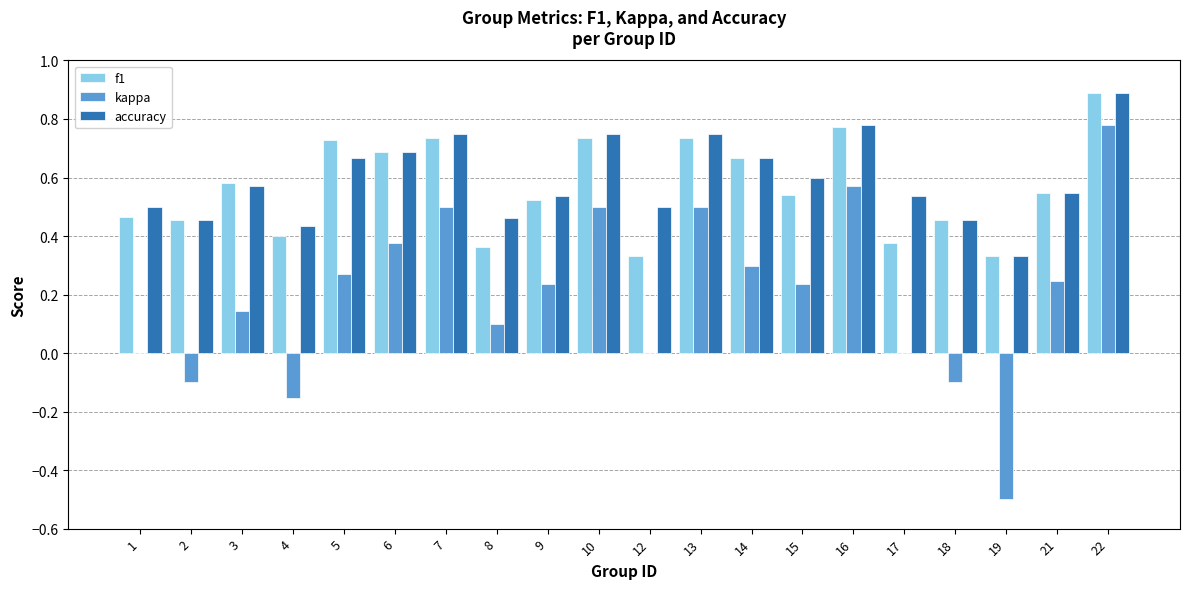

At which category is the sum across all series the highest?

22